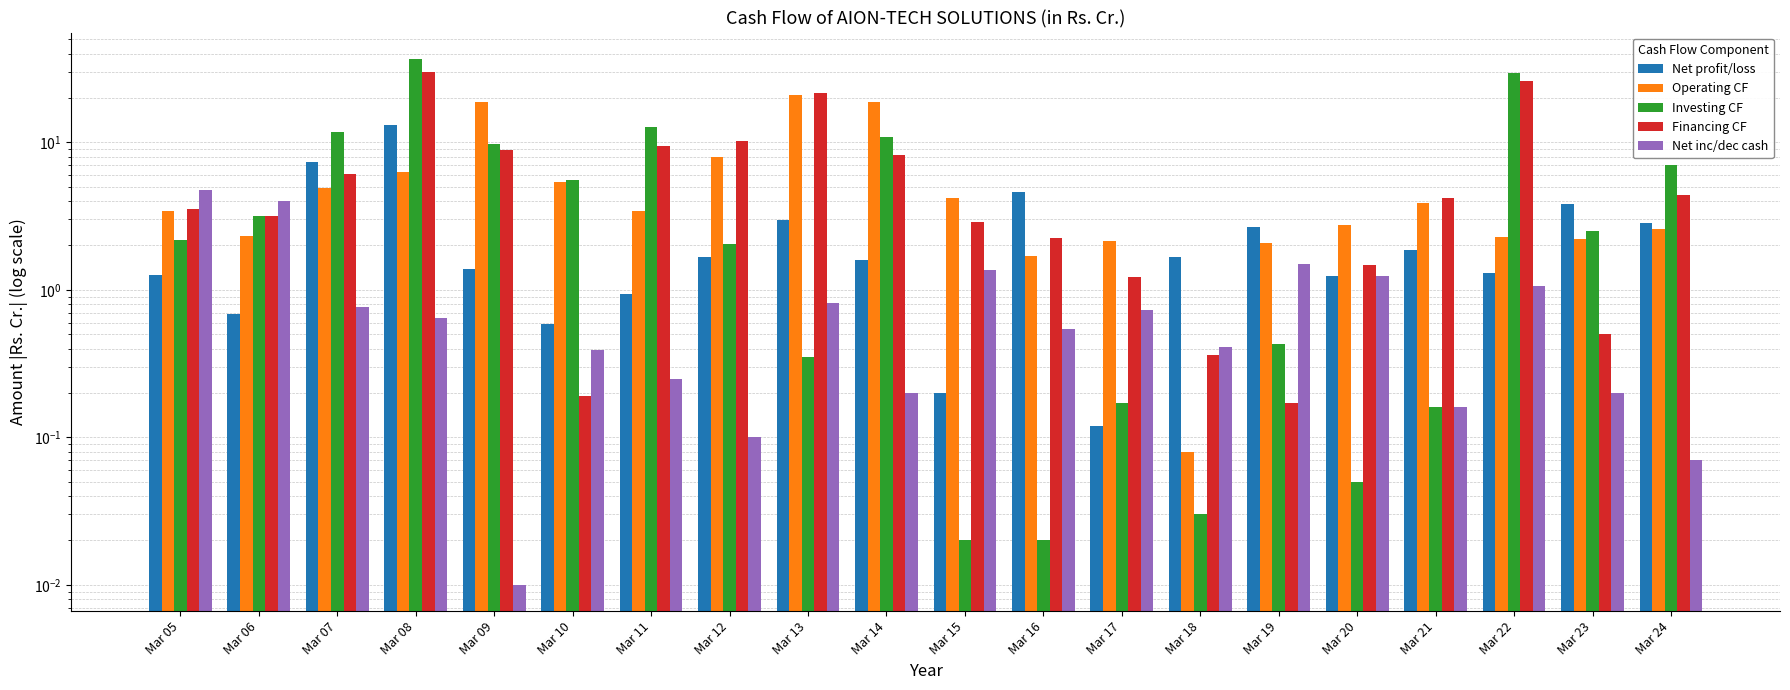

What is the total value across all series at Mar 23?

9.2